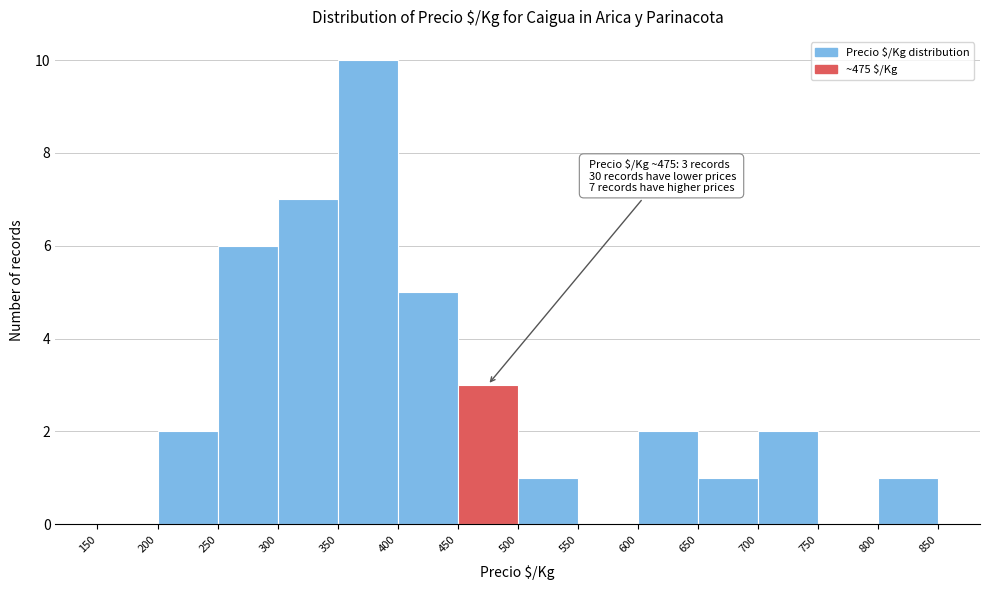

Over which range of the x-axis is the bar tallest?

350 to 400